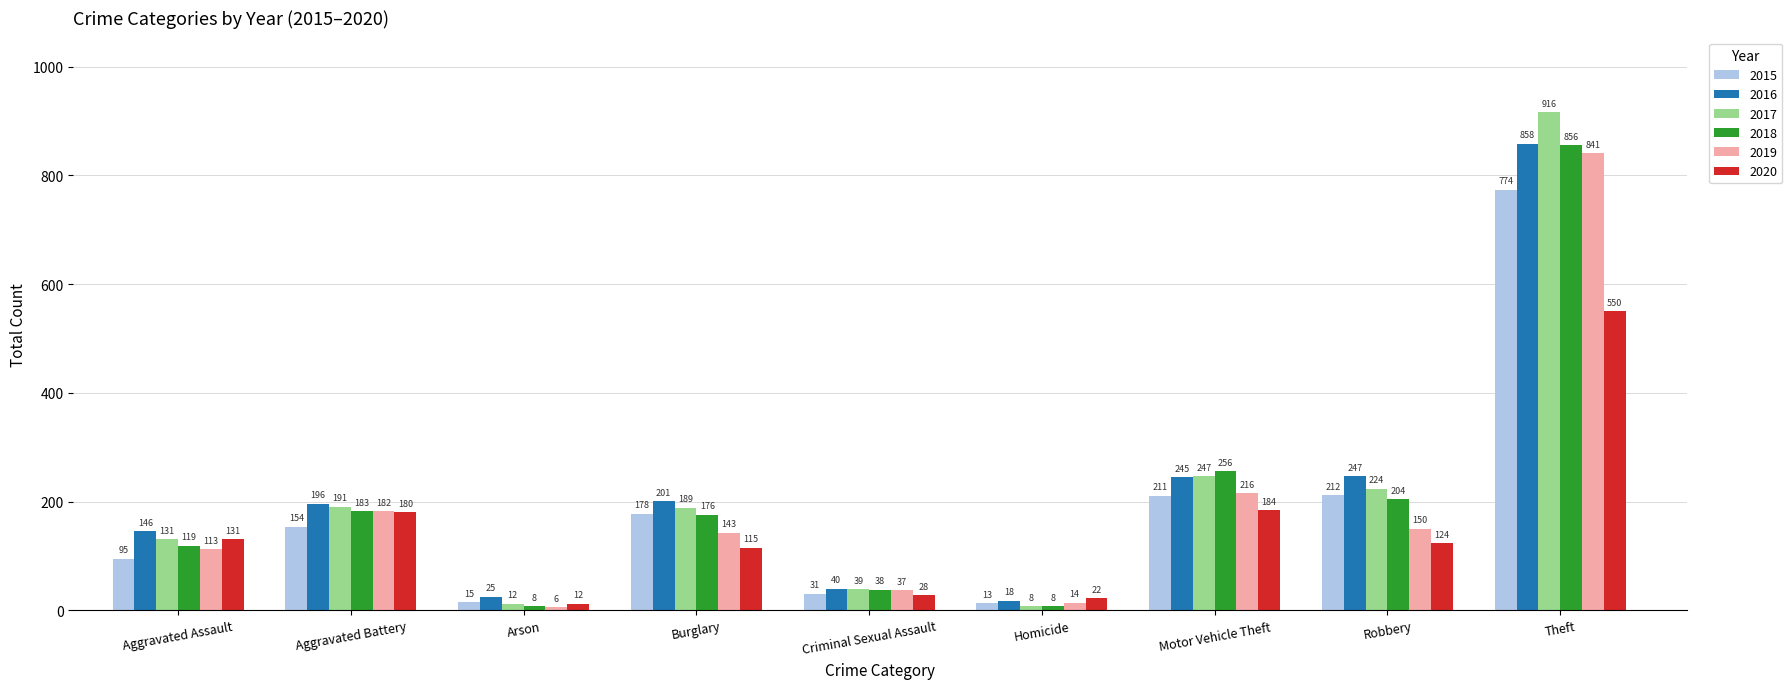

The 2020 series shows 317 at Motor Vehicle Theft. True or false?

False